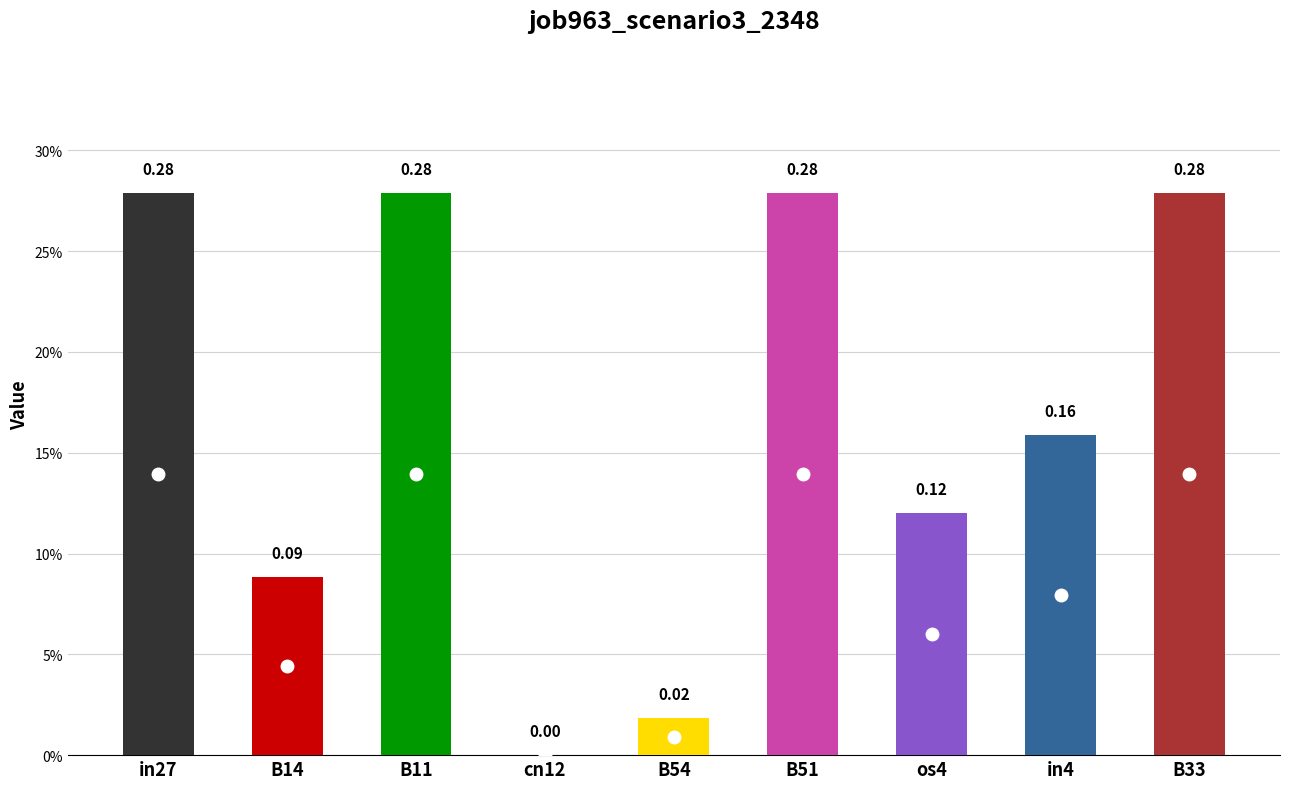

Reading left to right, transcribe all the data shown in this chart.

in27=0.3	B14=0.1	B11=0.3	cn12=0.0	B54=0.0	B51=0.3	os4=0.1	in4=0.2	B33=0.3